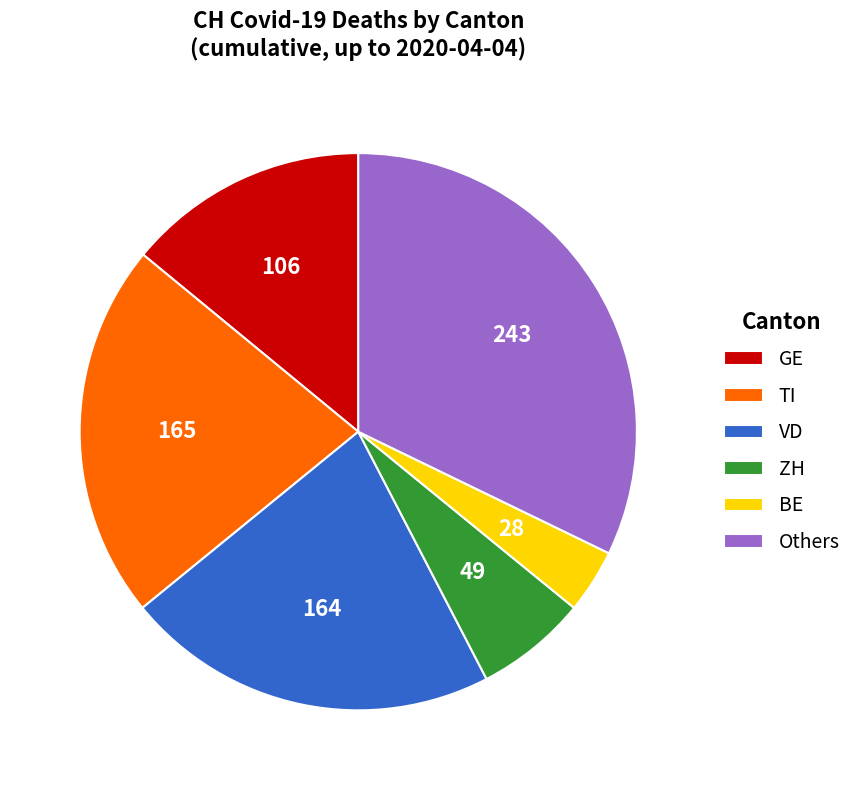

Does any single category account for the majority?

No